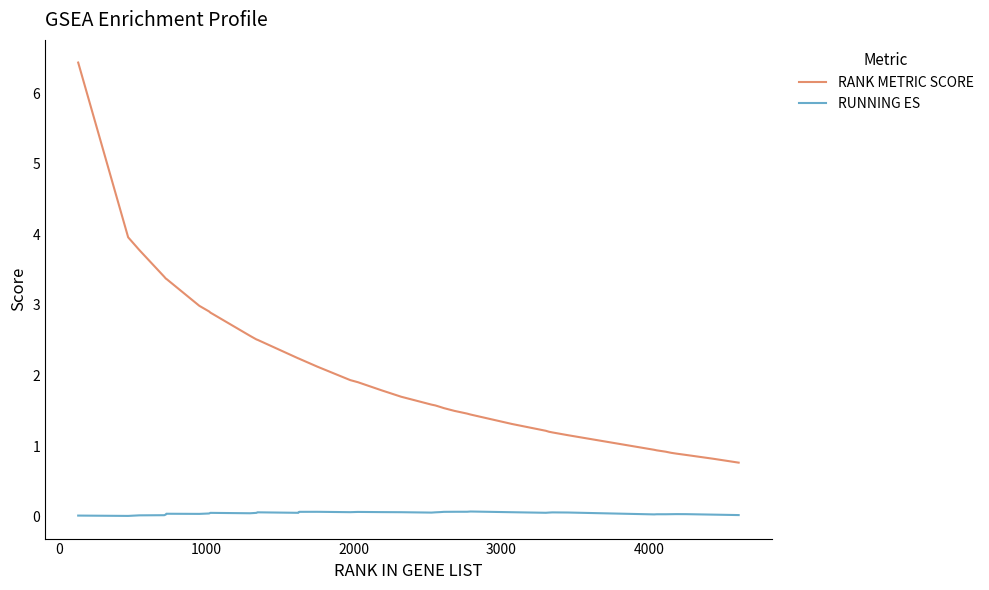

List the series in order of their peak value, highest first.

RANK METRIC SCORE, RUNNING ES